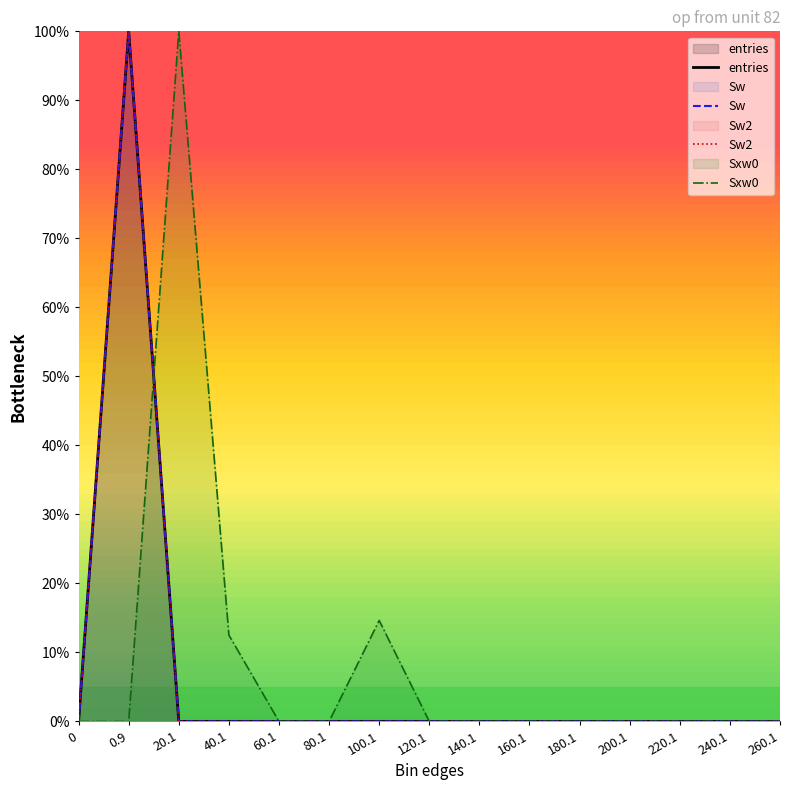

What is the label of the 4th point from the right?

200.1